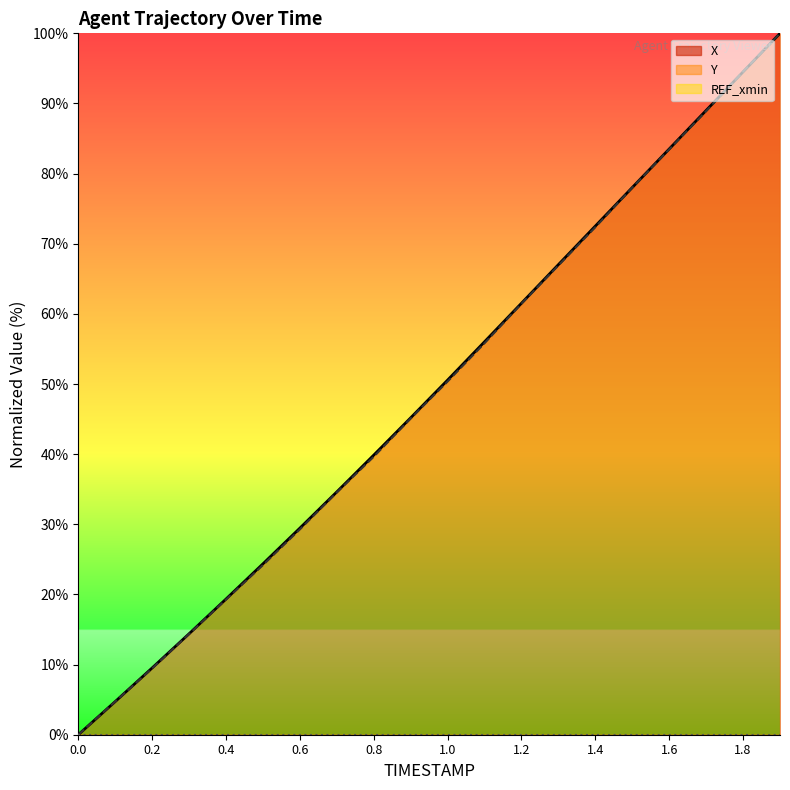

Reading left to right, transcribe all the data shown in this chart.

X: 0.0	4.7	9.5	14.4	19.3	24.4	29.5	34.6	39.9	45.2	50.6	56.0	61.5	67.0	72.5	78.0	83.5	89.0	94.5	100.0
Y: 0.0	4.7	9.5	14.4	19.3	24.2	29.3	34.5	39.6	45.1	50.4	55.8	61.5	66.9	72.4	78.0	83.5	88.9	94.5	100.0